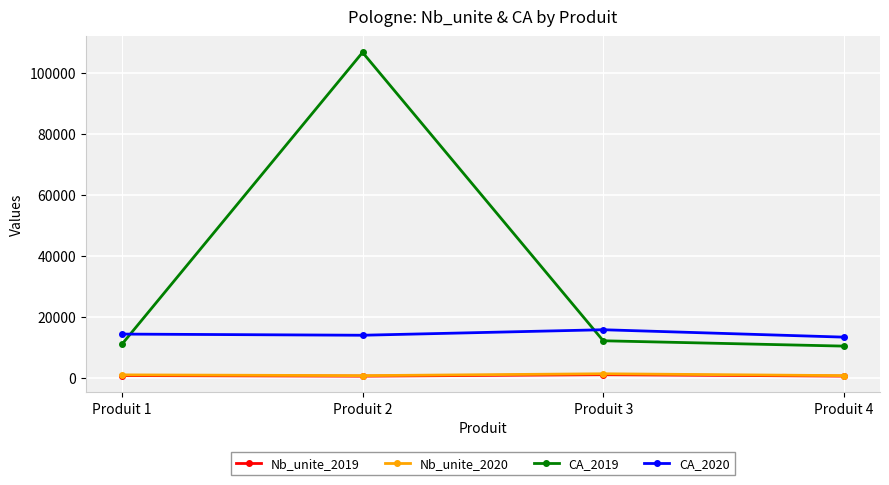

What is the sum of all Nb_unite_2019 values?

2825